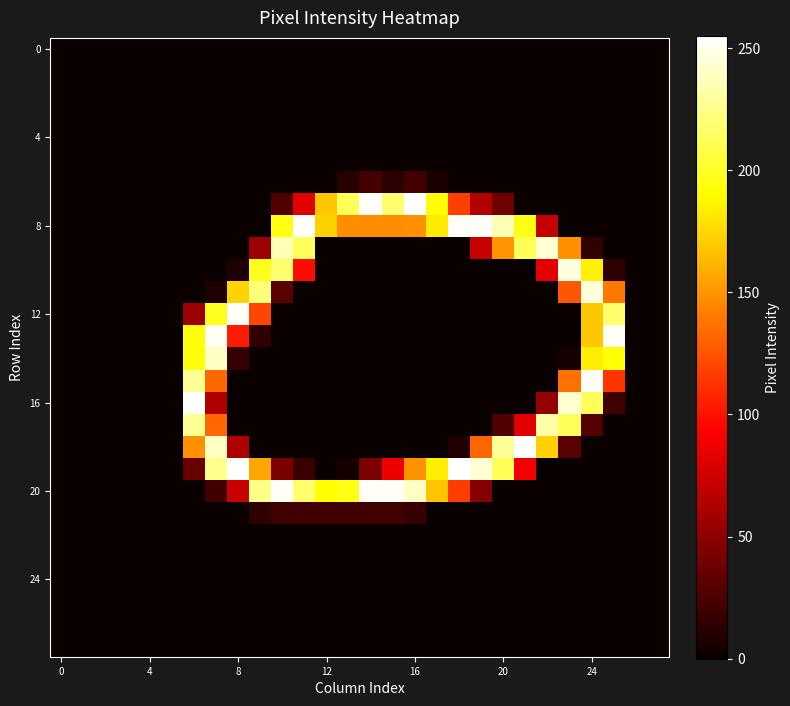

Which series has the largest total across all categories?

8